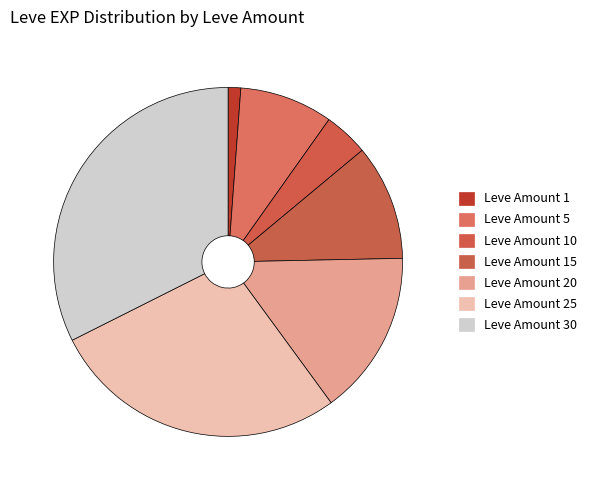

To the nearest percent, what is the difference between the largest and smallest slice percentages?

31%